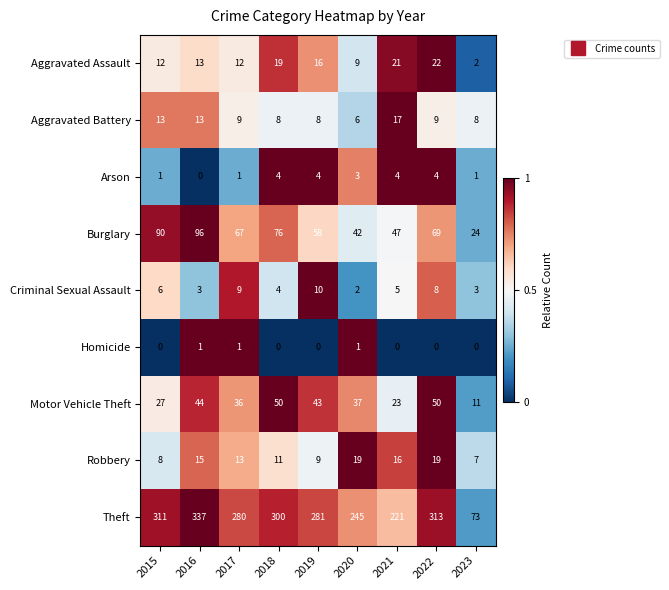

True or false: Criminal Sexual Assault has a value of 2 at 2016.

False